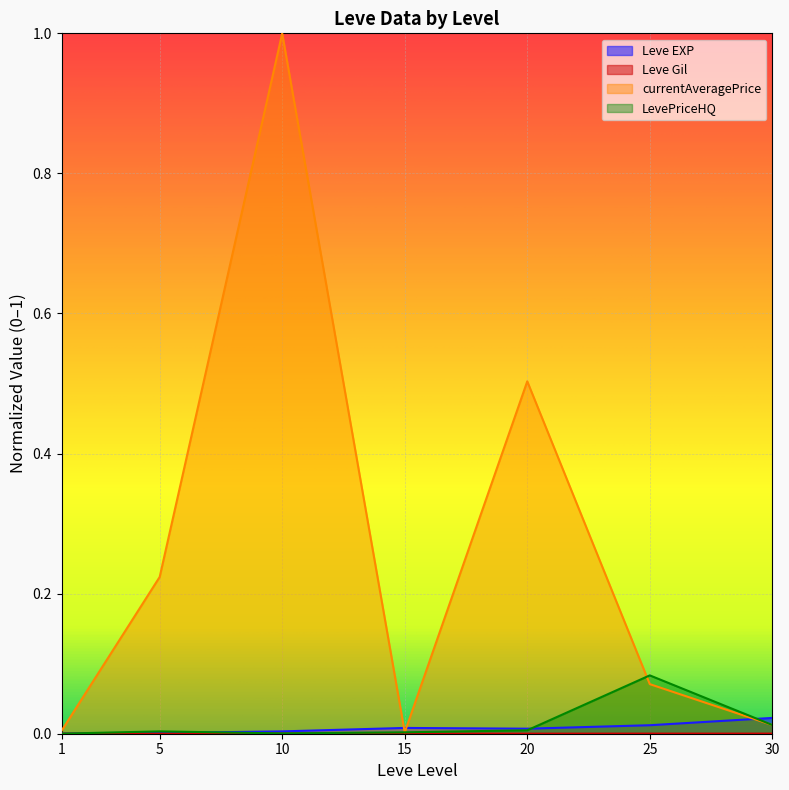

Does the chart display data point markers on the line(s)?

No